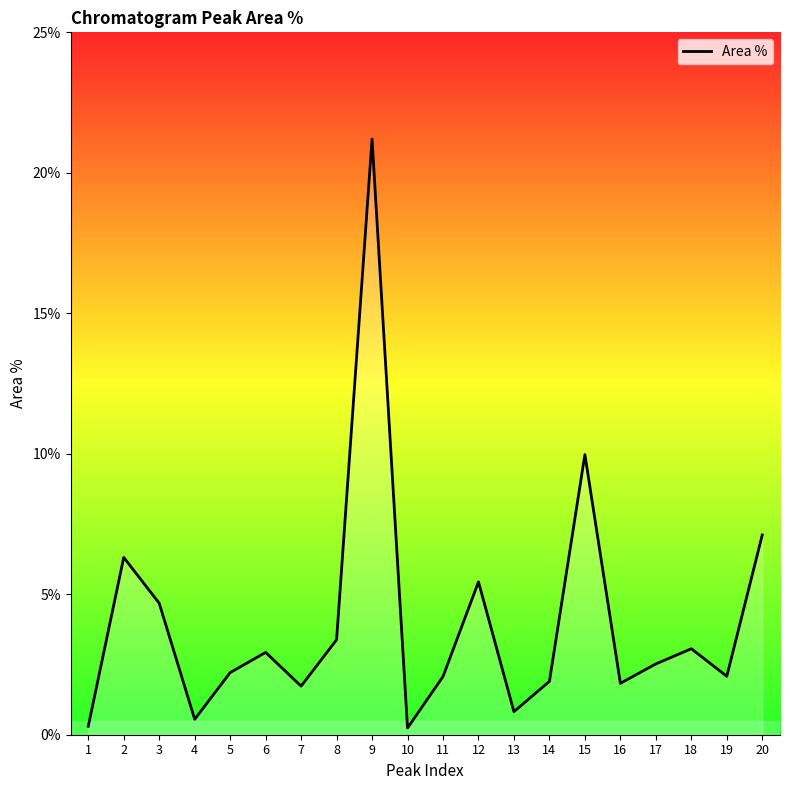

What is the smallest value displayed?

0.2